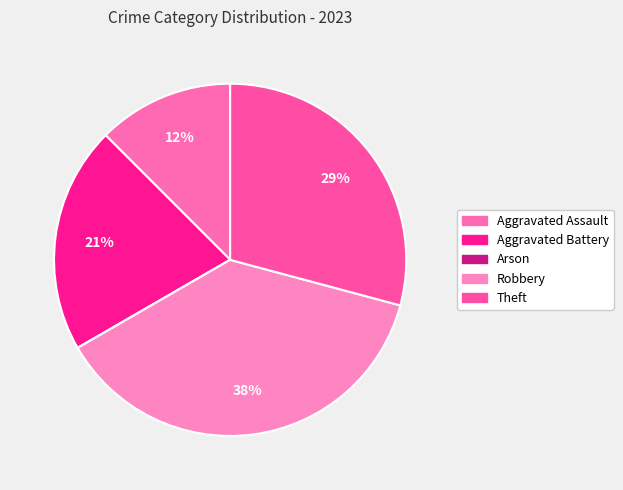

What percentage is NOT represented by Arson?

100.0%